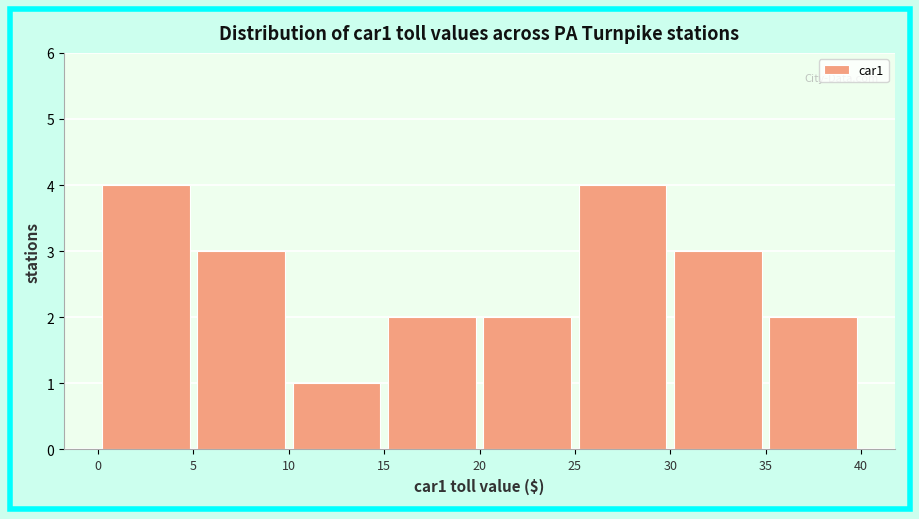

What is the height of the bar covering 0 to 5 on the x-axis? The values are not printed on the chart, so give them approximately, as read against the axis.

4